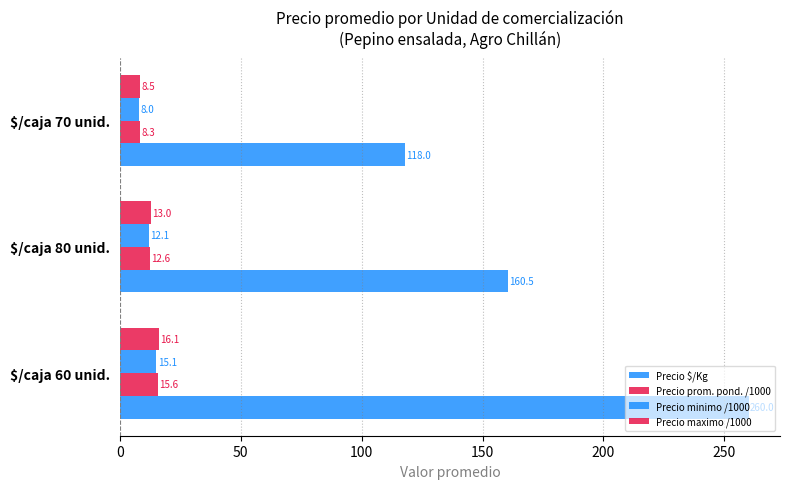

Which series has the largest range (max minus min)?

Precio $/Kg